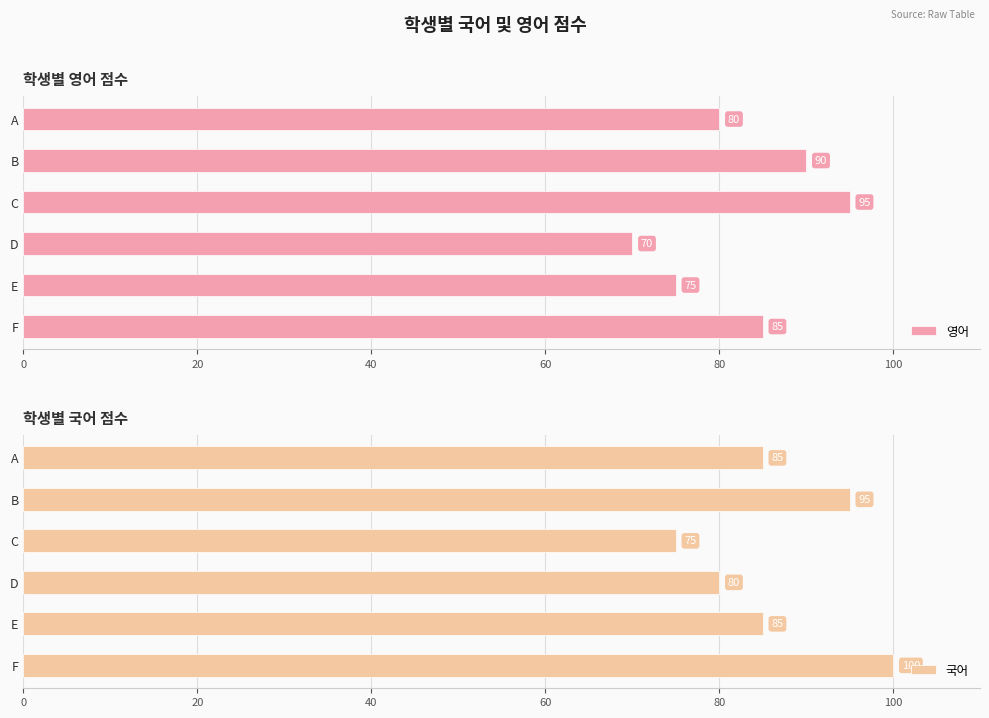

What is the sum of all 국어 values?

520